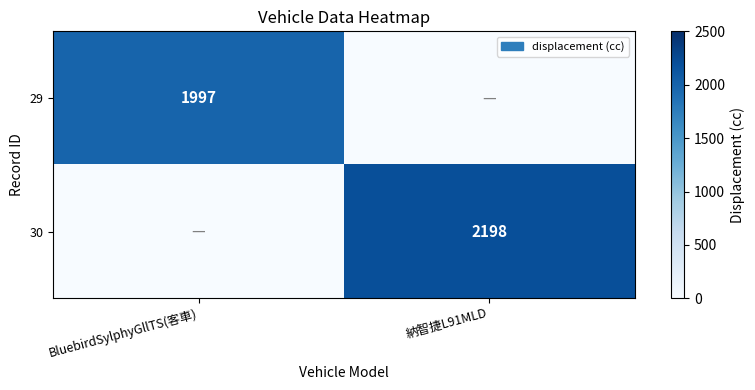

Is the value of 29 at BluebirdSylphyGllTS(客車) greater than the value of 30 at 納智捷L91MLD?

No